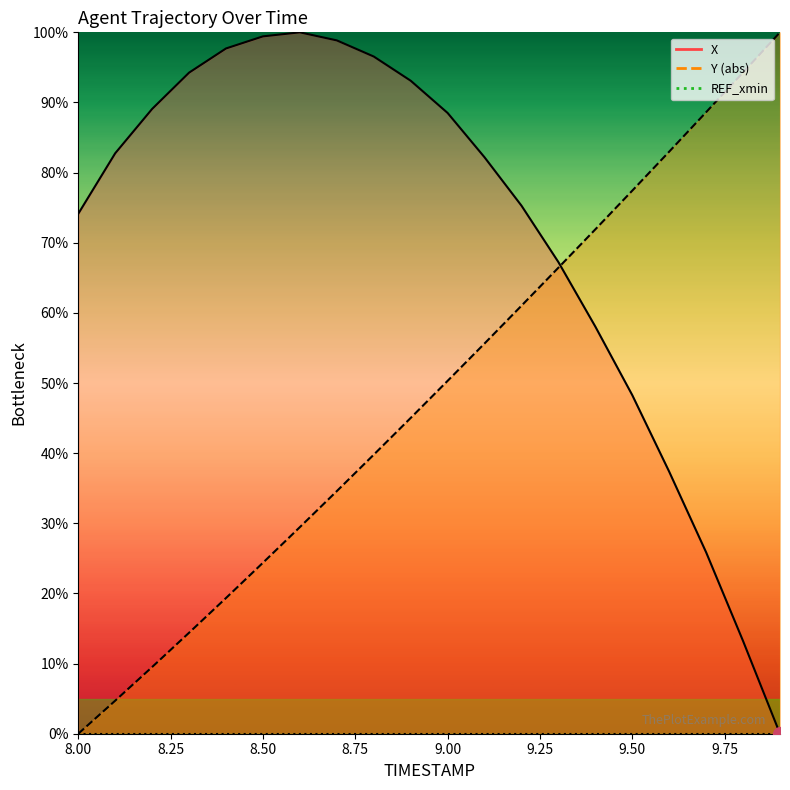

What is the label of the 5th point from the left?

8.4